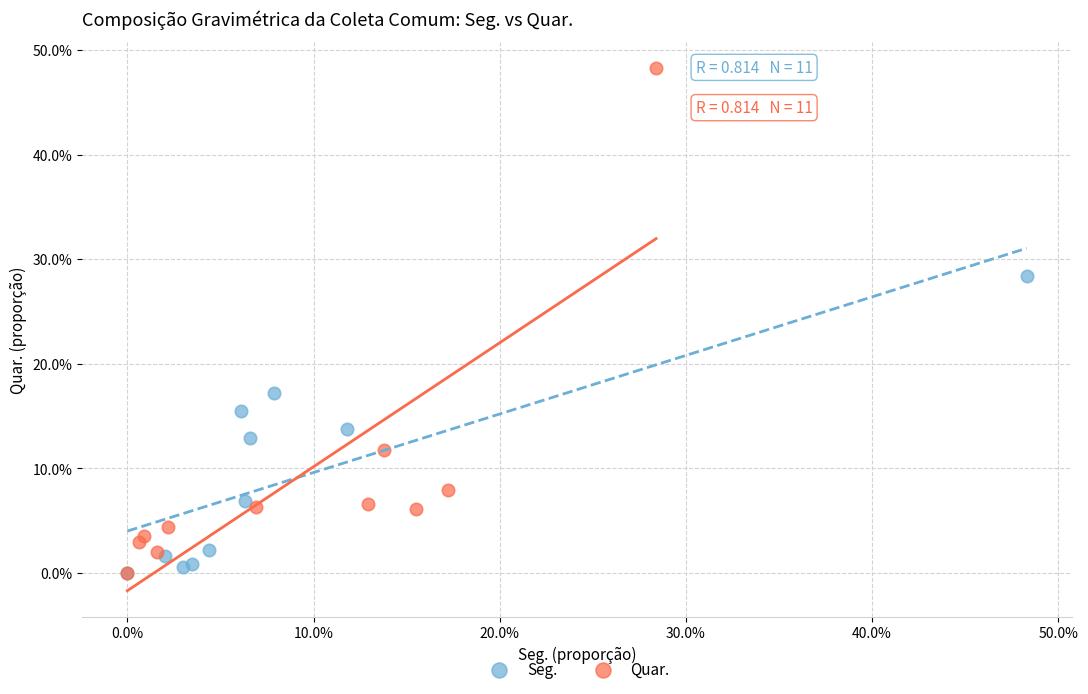

What are all the series names shown in the legend?

Seg., Quar.